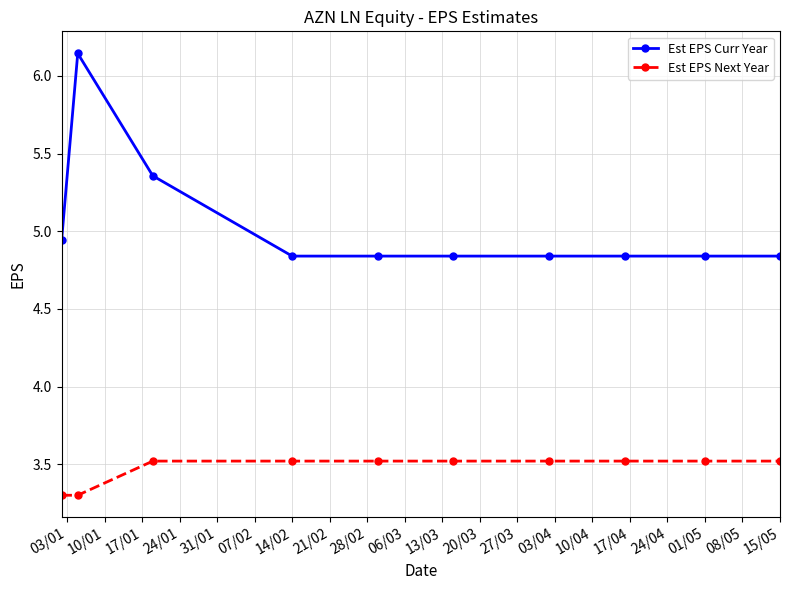

What is the value of the Est EPS Next Year point at the 3rd from the left?

3.5